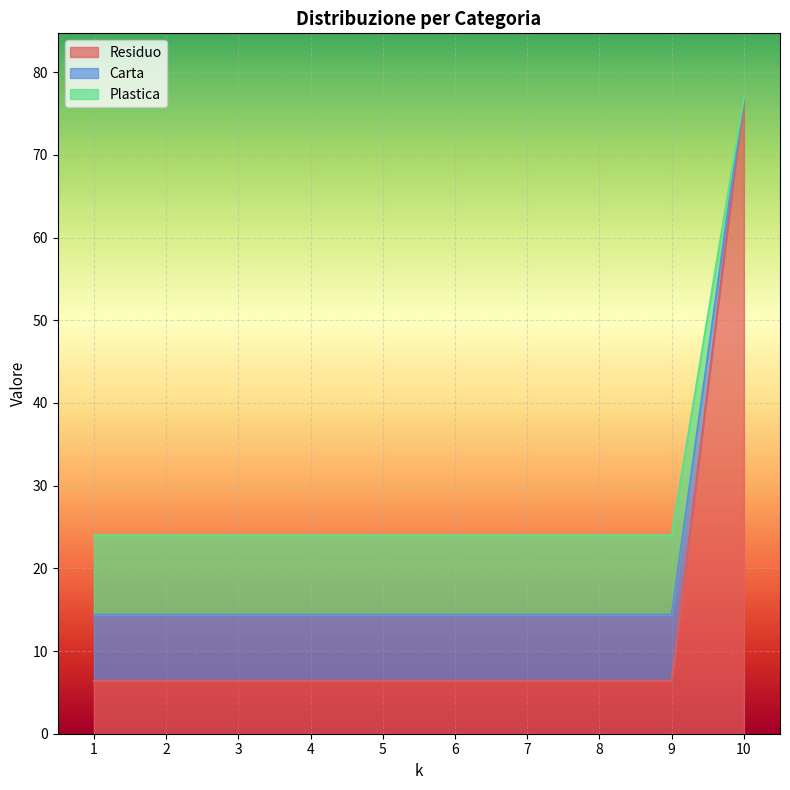

Which series has the largest range (max minus min)?

Residuo